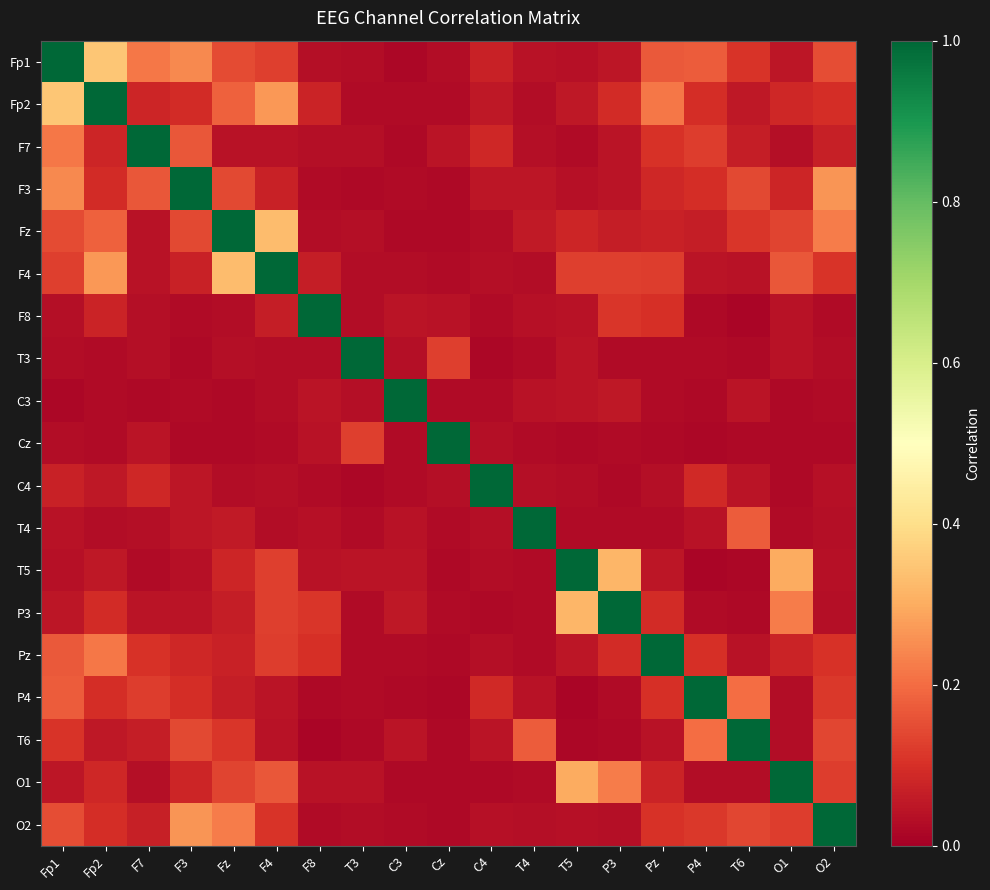

At how many categories does at least one series exceed 0?

19